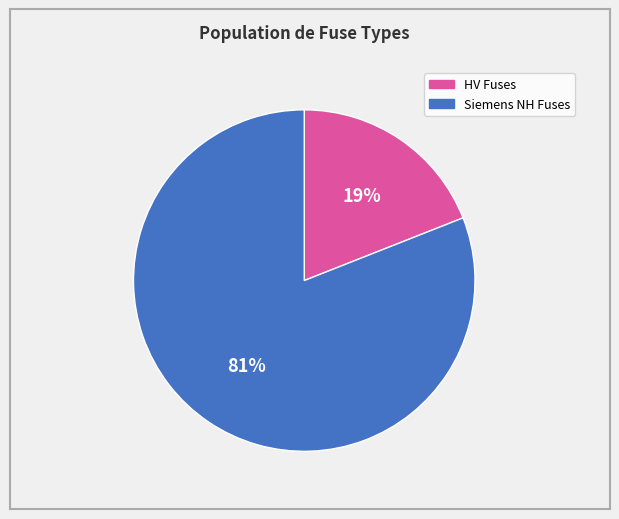

Count the number of slices in the pie.

2